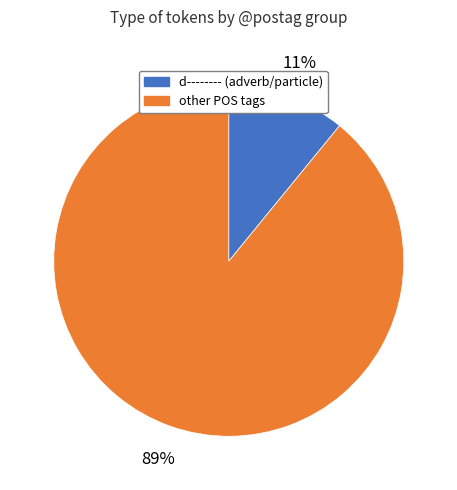

To the nearest percent, what is the difference between the largest and smallest slice percentages?

78%